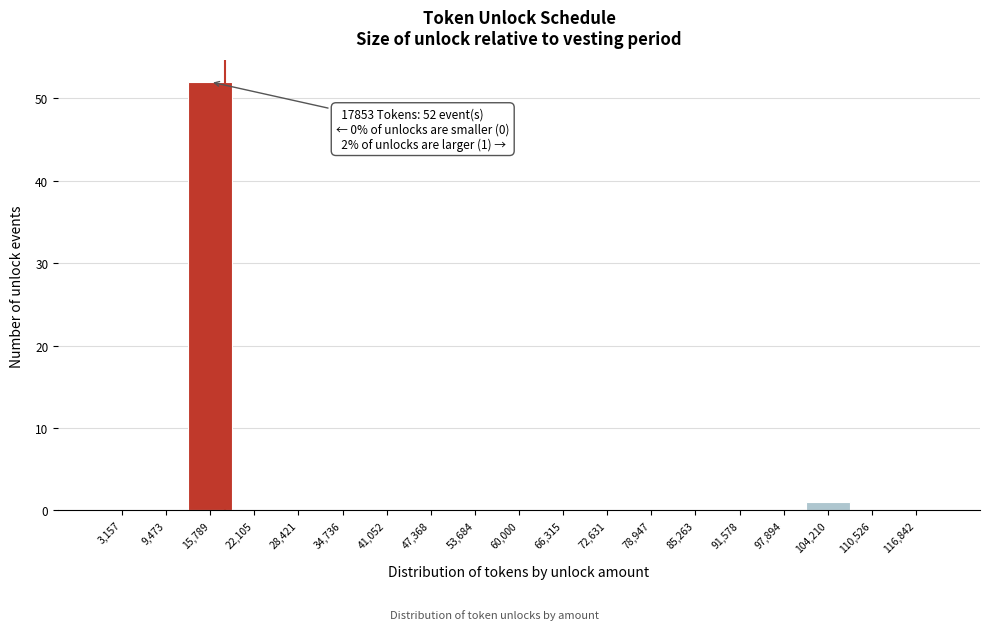

Over which range of the x-axis is the bar tallest?

13000 to 19000